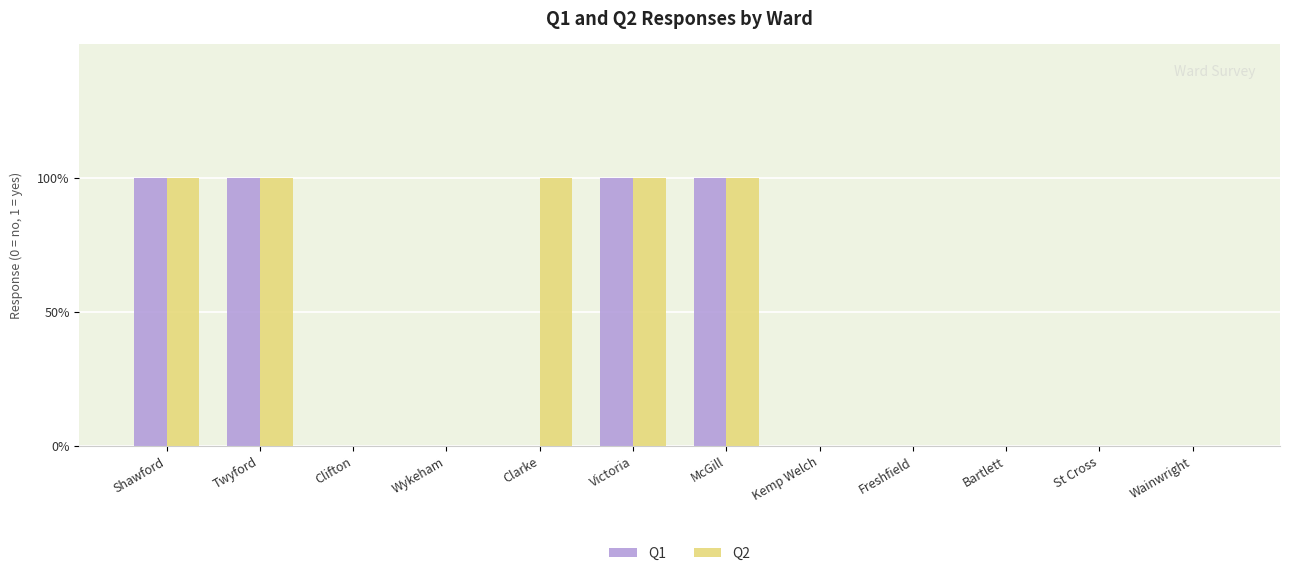

Which category has the lowest value across all series?

Clifton